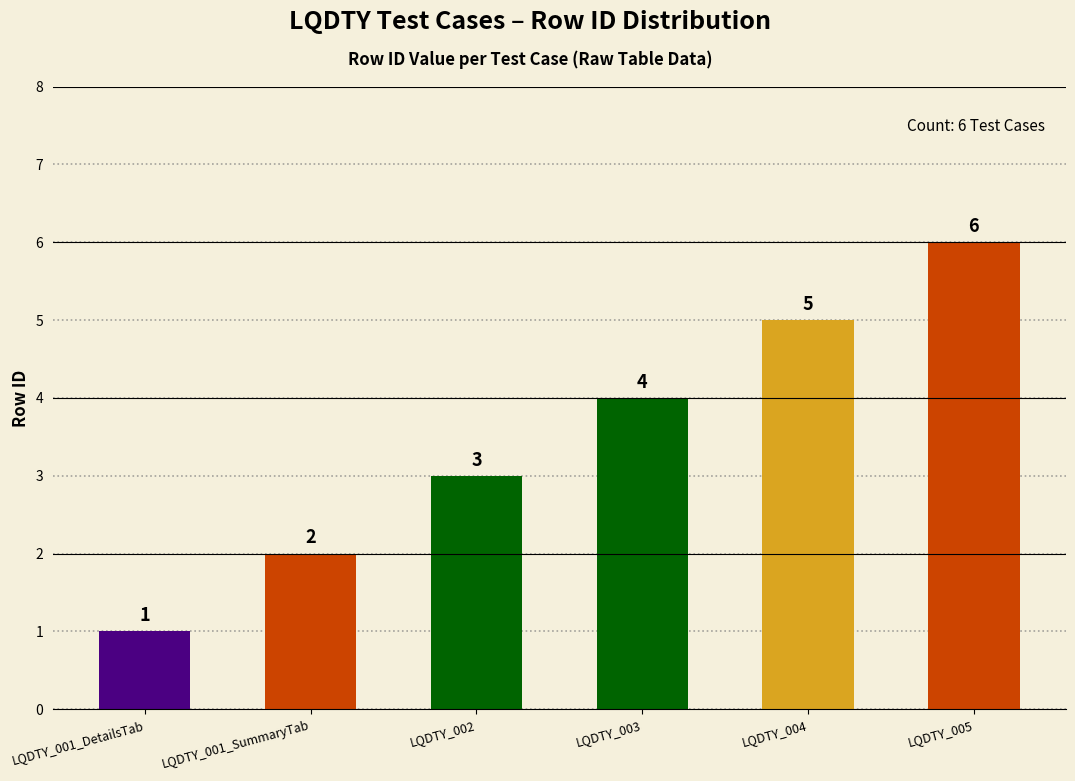

Reading left to right, what are all the values shown in this chart?

LQDTY_001_DetailsTab=1	LQDTY_001_SummaryTab=2	LQDTY_002=3	LQDTY_003=4	LQDTY_004=5	LQDTY_005=6